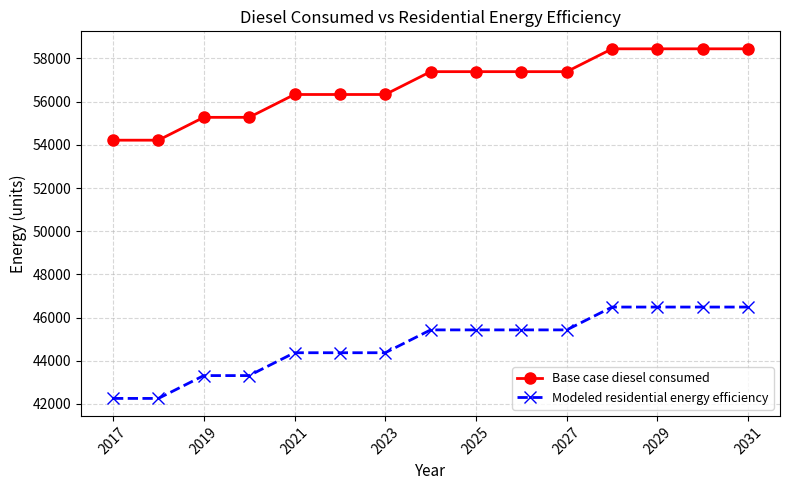

True or false: Base case diesel consumed and Modeled residential energy efficiency cross at least once.

False